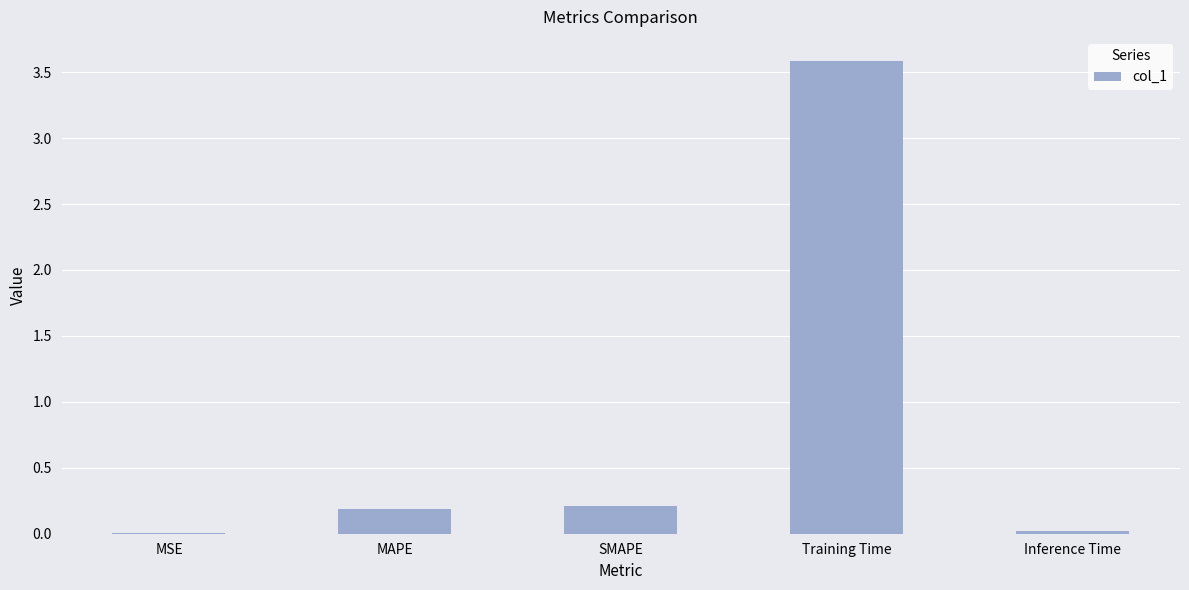

True or false: the data shows 0.2 at MAPE.

True